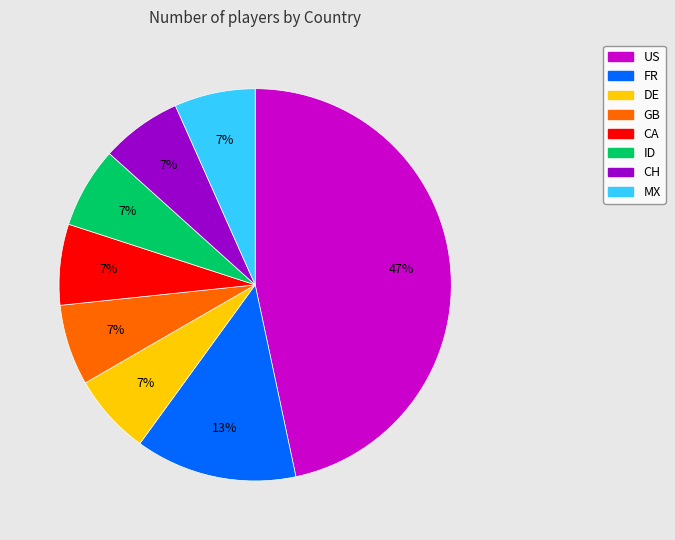

True or false: MX accounts for 20% of the total.

False